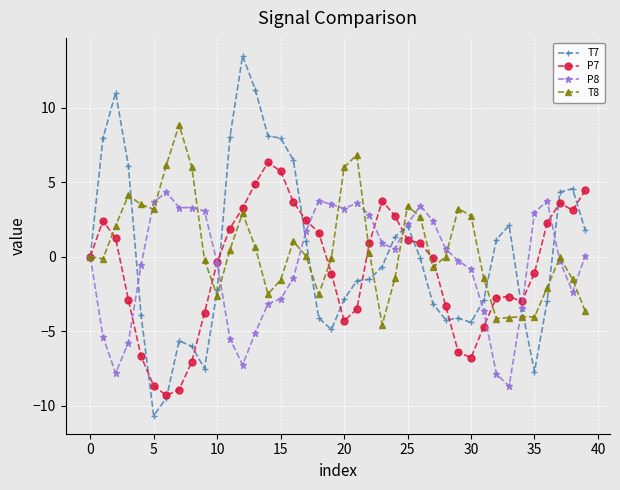

True or false: P7 has more than 0 interior local peaks.

True